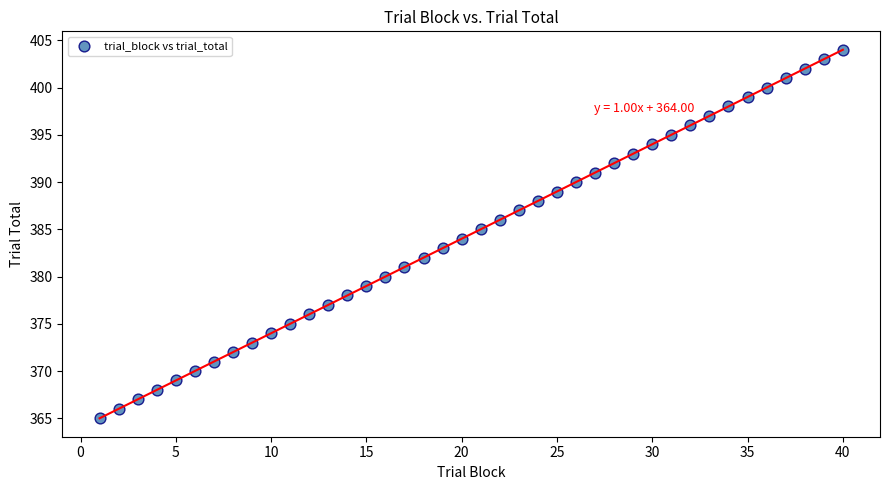

What is the range of X values (max minus min)?

39